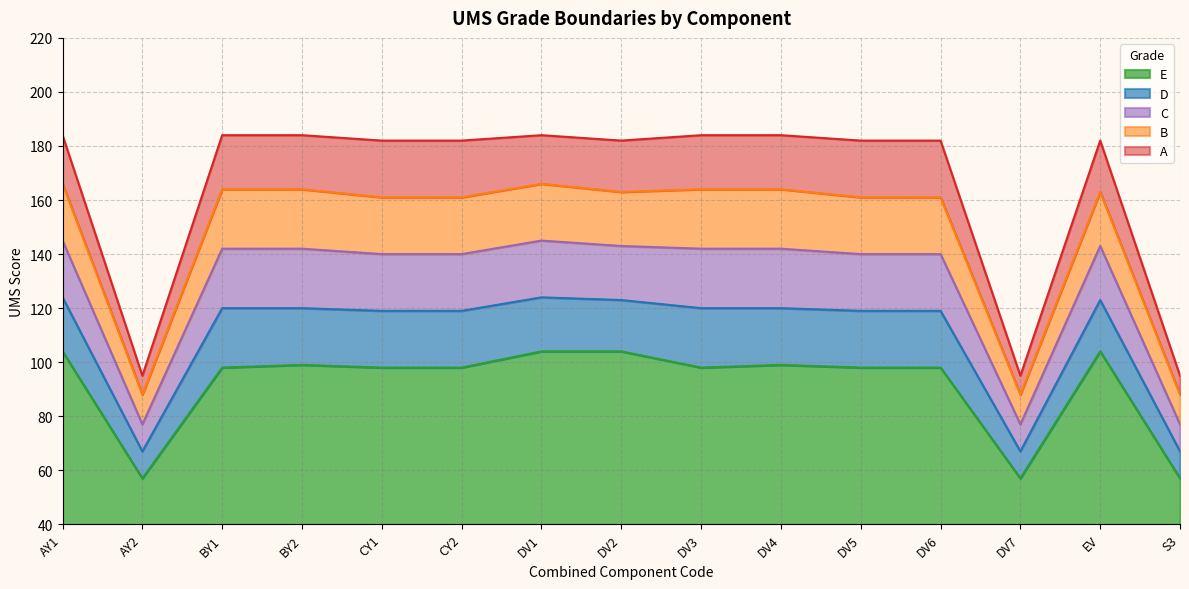

At which label does D reach its minimum?

AY2